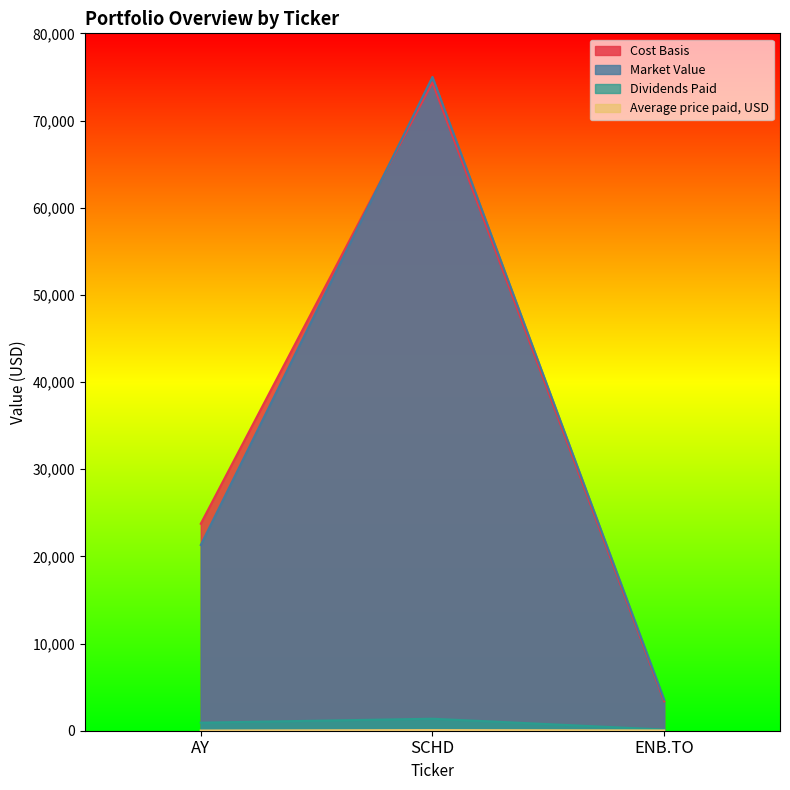

Reading left to right, transcribe all the data shown in this chart.

Cost Basis: AY=23742.8	SCHD=74363.9	ENB.TO=3375.0
Market Value: AY=21309.3	SCHD=75002.9	ENB.TO=3573.0
Dividends Paid: AY=923.4	SCHD=1376.2	ENB.TO=133.5
Average price paid, USD: AY=24.1	SCHD=75.7	ENB.TO=33.8